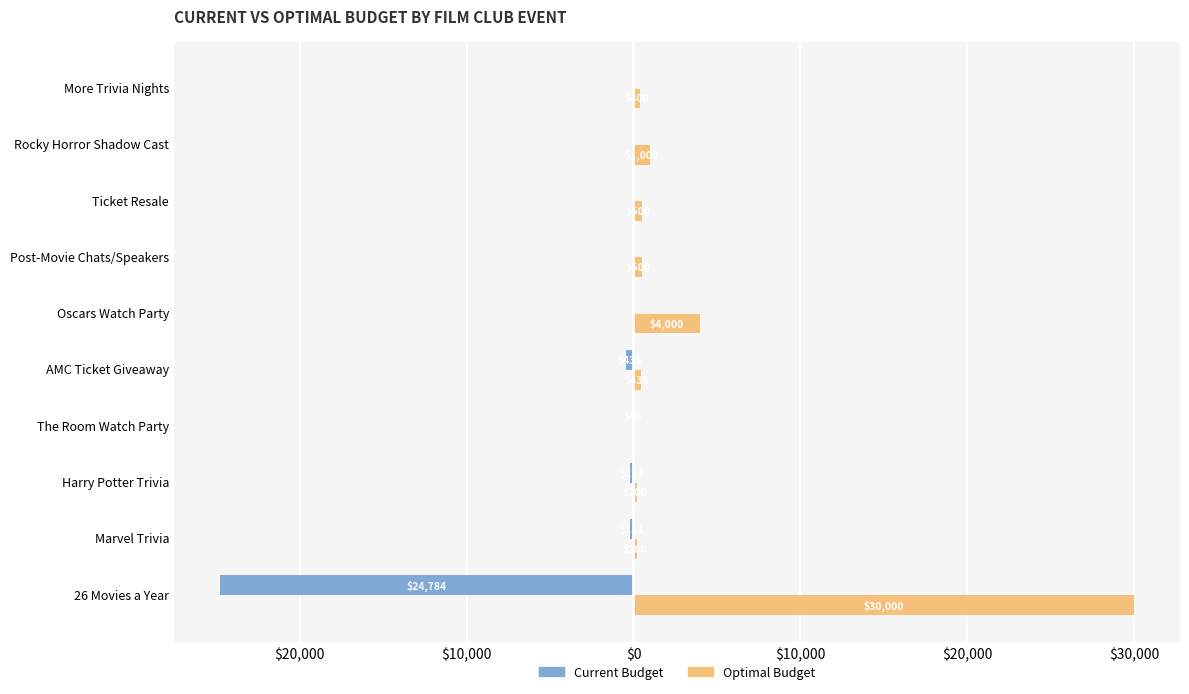

What are all the series names shown in the legend?

Current Budget, Optimal Budget